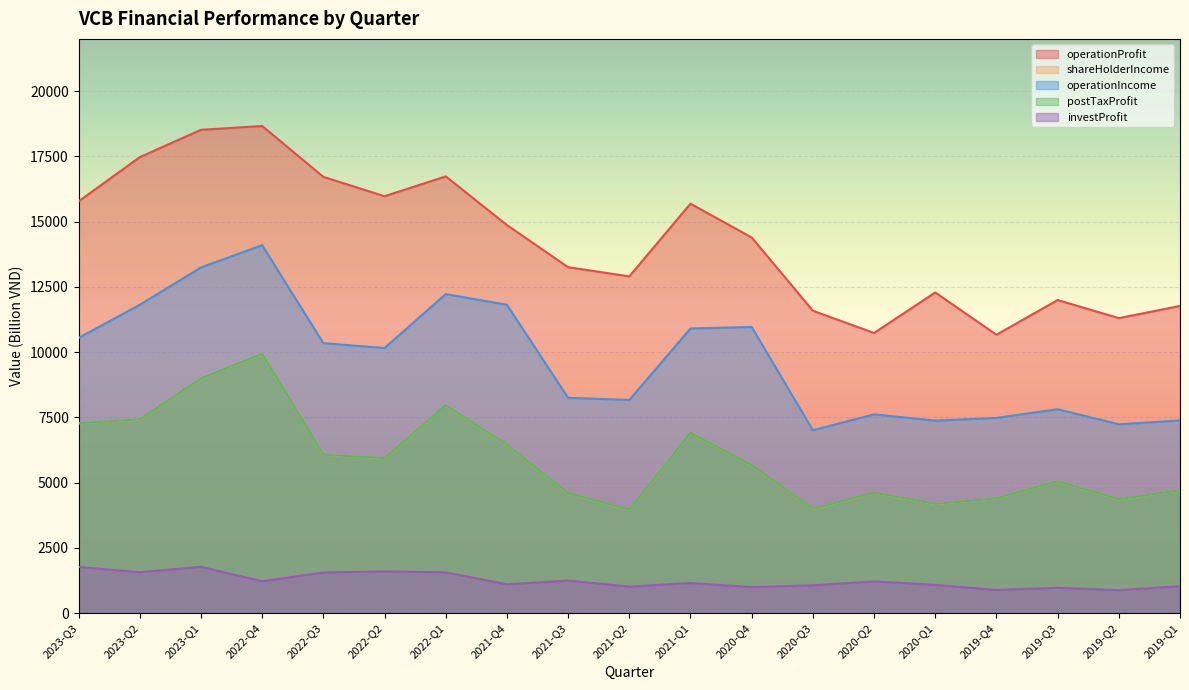

What are all the series names shown in the legend?

operationProfit, shareHolderIncome, operationIncome, postTaxProfit, investProfit